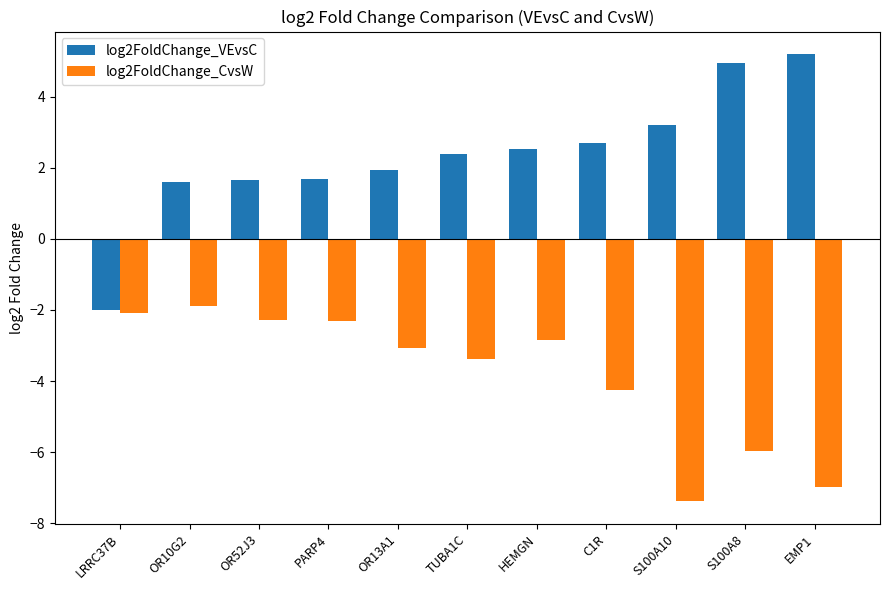

What is the minimum value for log2FoldChange_CvsW?

-7.4